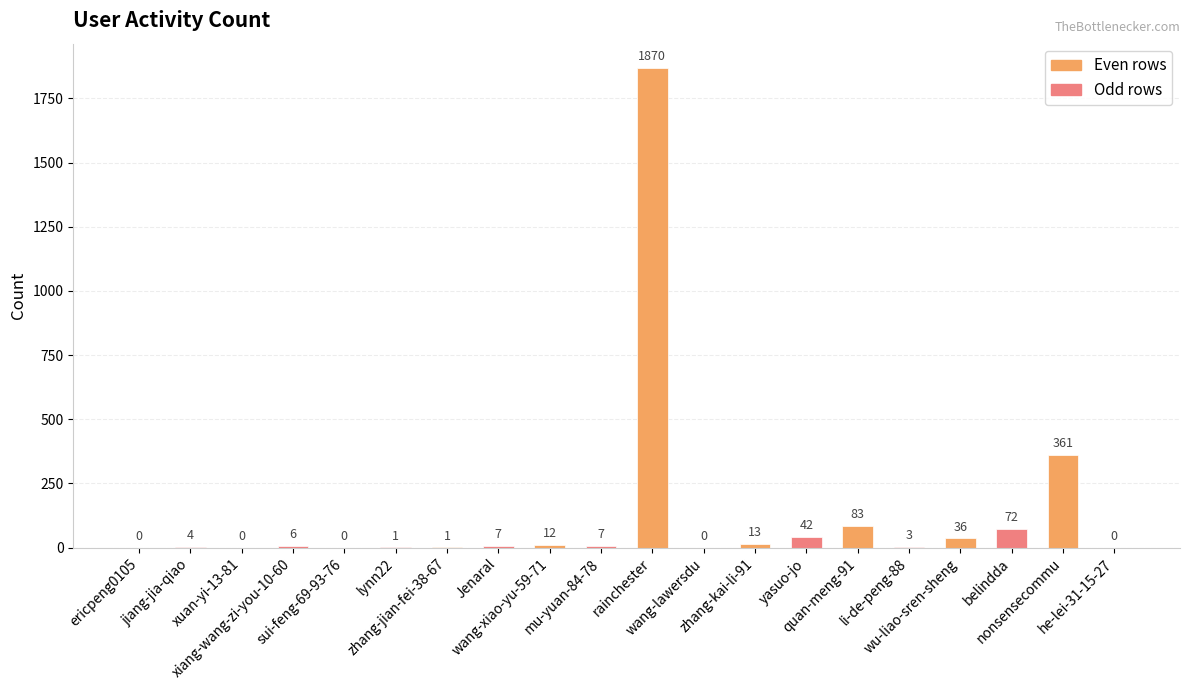

What is the sum of all values?

2518